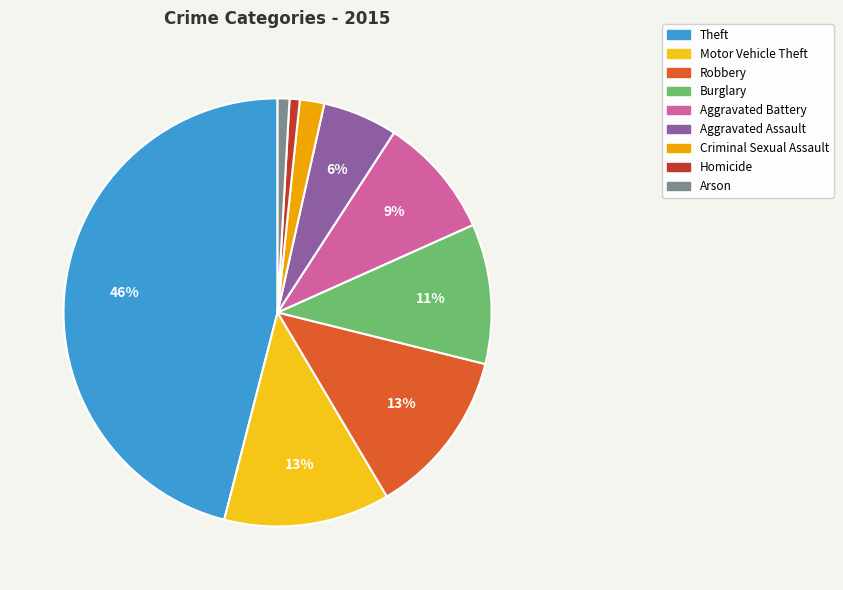

To the nearest percent, what percentage of the pie is Homicide?

1%